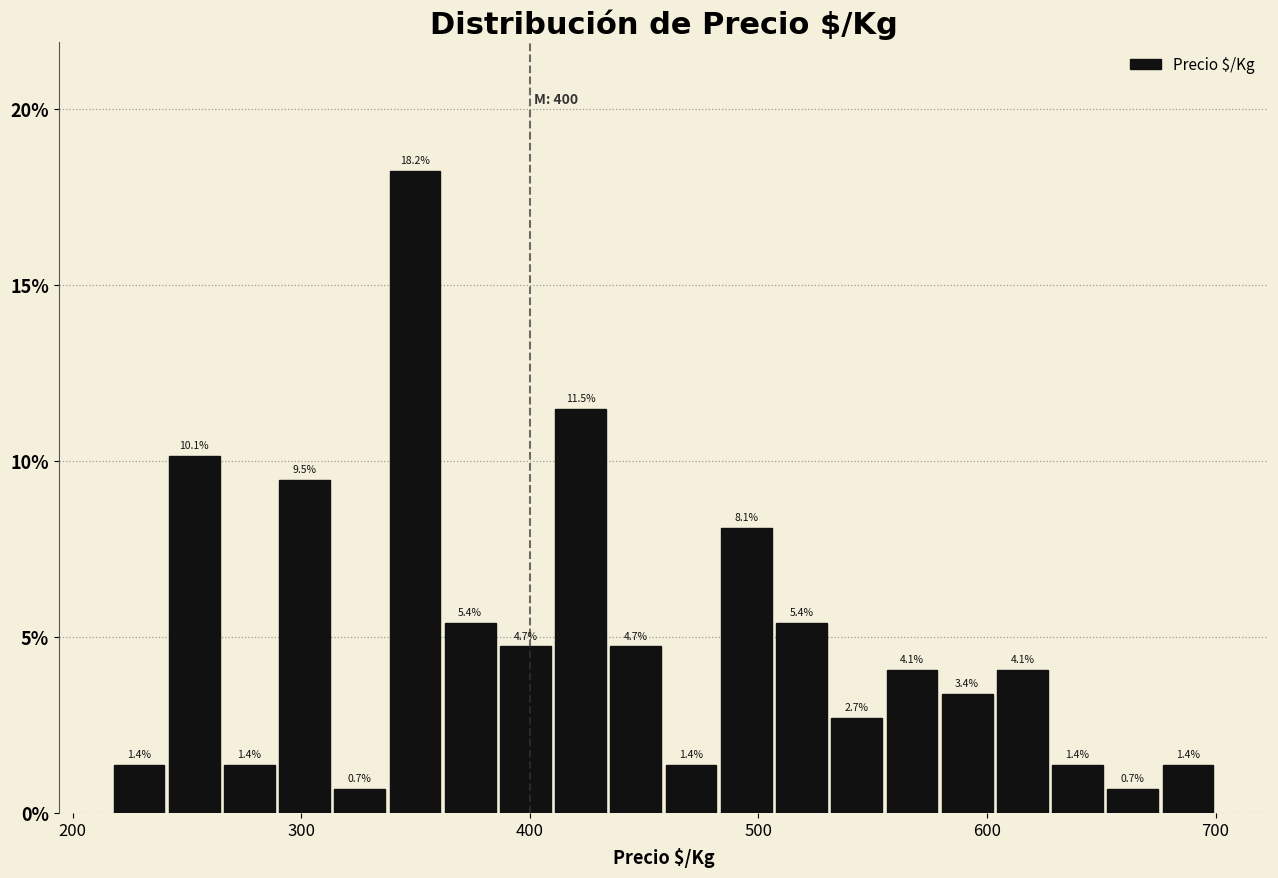

Around what value on the x-axis is the tallest bar? Give the approximate position of its centre, as read against the axis.

350